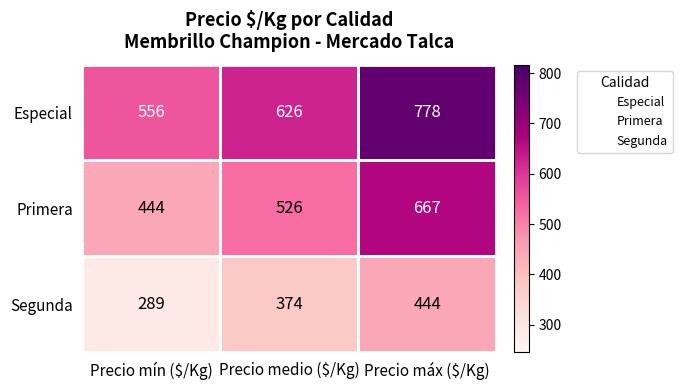

At Precio mín ($/Kg), list the series in order from smallest to largest.

Segunda, Primera, Especial